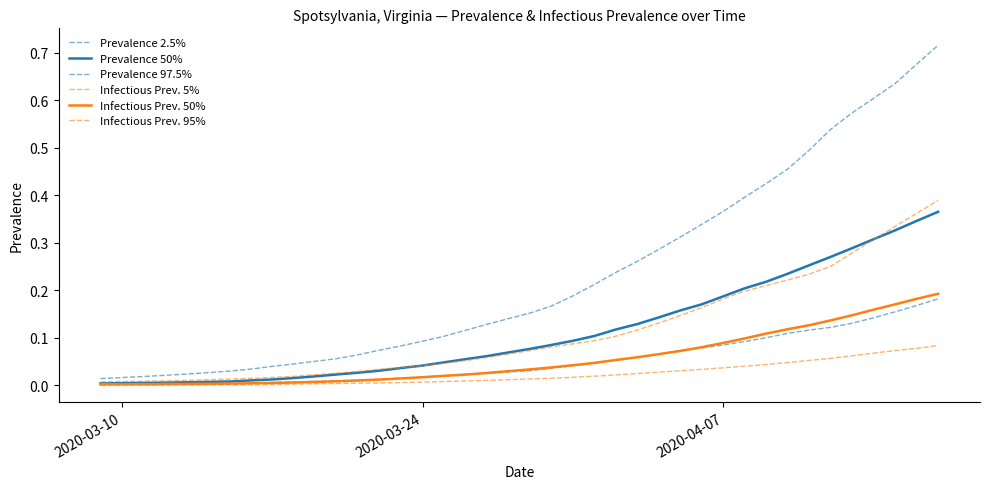

How many lines are shown in the chart?

6